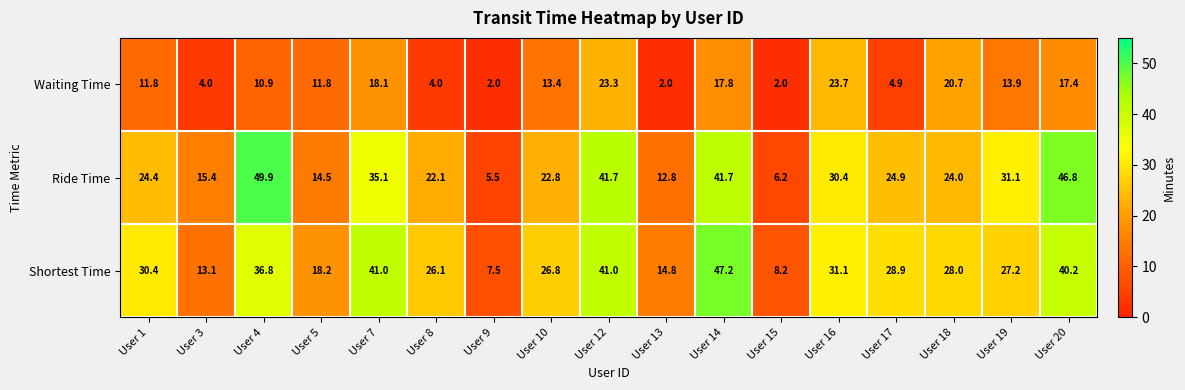

What is the greatest value displayed?

49.9